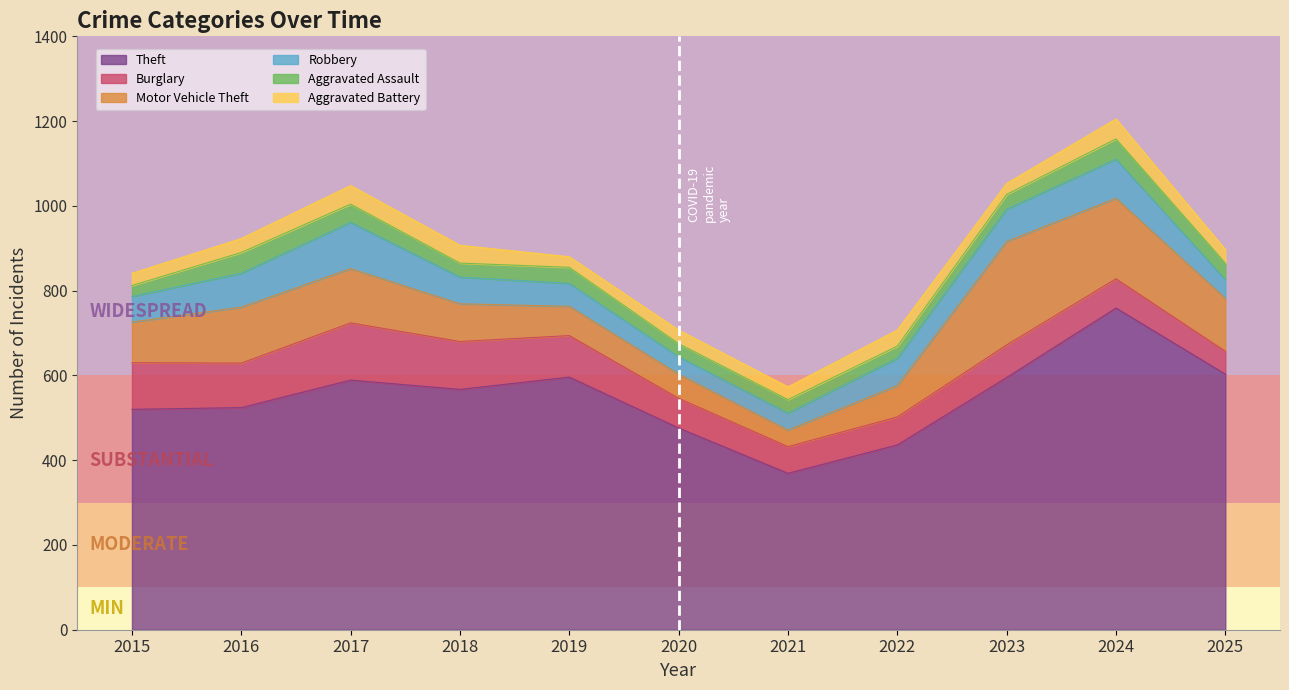

Reading right to left, transcribe all the data shown in this chart.

Theft: 603	759	595	436	369	476	596	567	589	524	520
Burglary: 54	69	77	66	63	70	98	113	135	105	110
Motor Vehicle Theft: 125	190	244	74	39	57	69	89	128	132	96
Robbery: 44	92	76	64	40	41	54	63	109	80	60
Aggravated Assault: 39	48	35	29	32	31	38	33	43	49	26
Aggravated Battery: 32	47	26	38	30	32	25	42	44	33	29